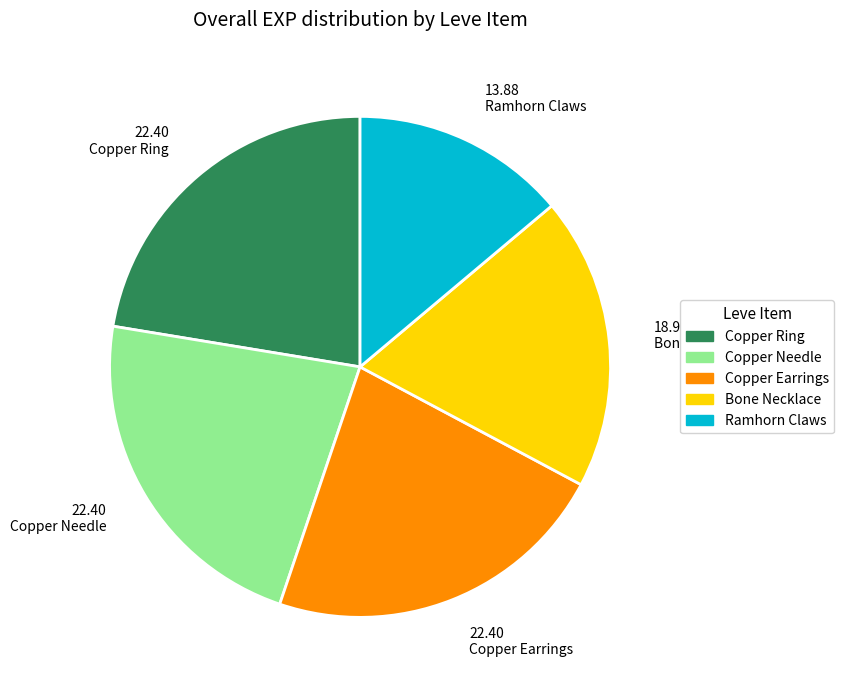

Which category has the smallest portion of the pie?

13.88 Ramhorn Claws